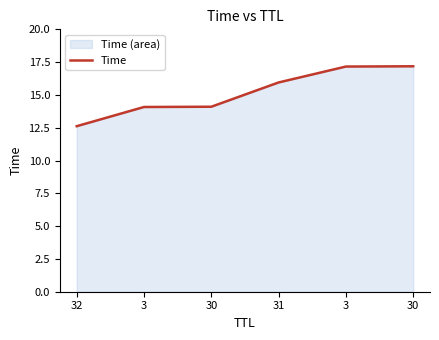

The chart shows a value of 23.2 at 3. True or false?

False